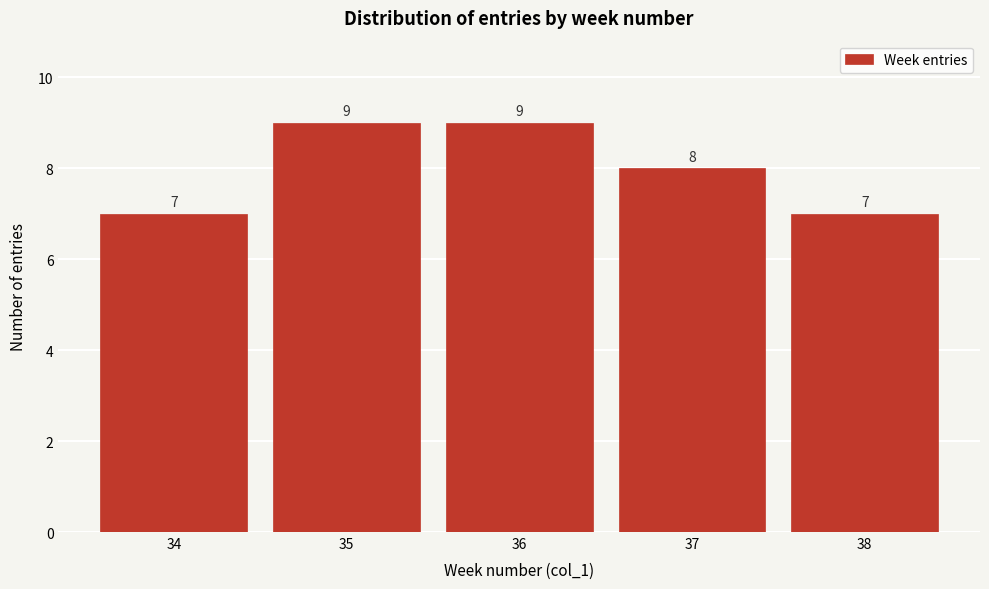

Reading left to right, what are all the values shown in this chart?

34=7	35=9	36=9	37=8	38=7